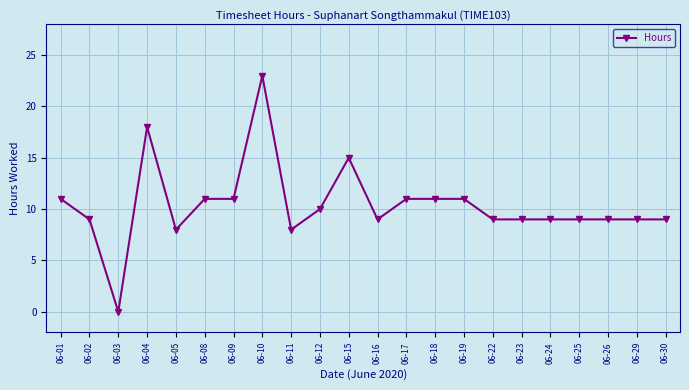

How many lines are shown in the chart?

1